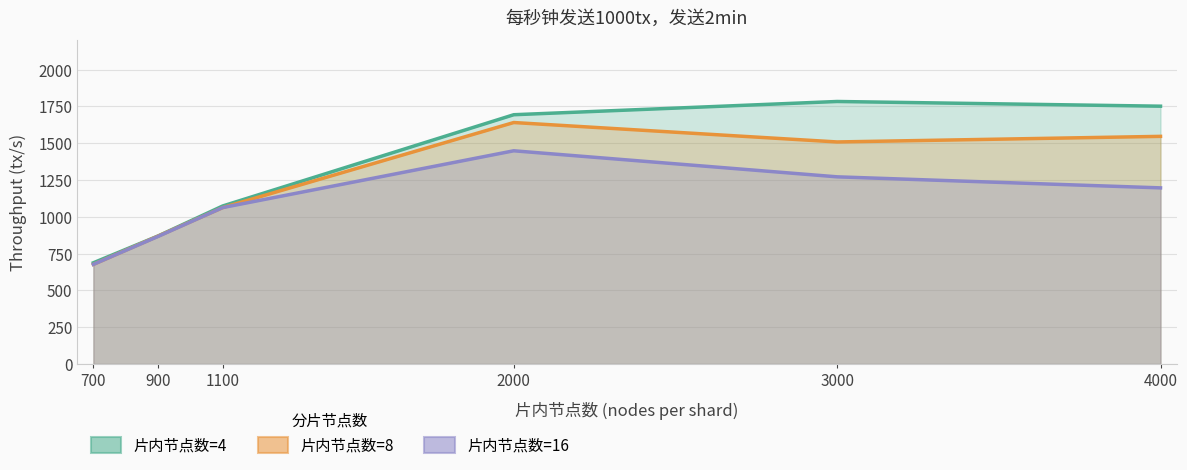

Which category has the highest value across all series?

3000